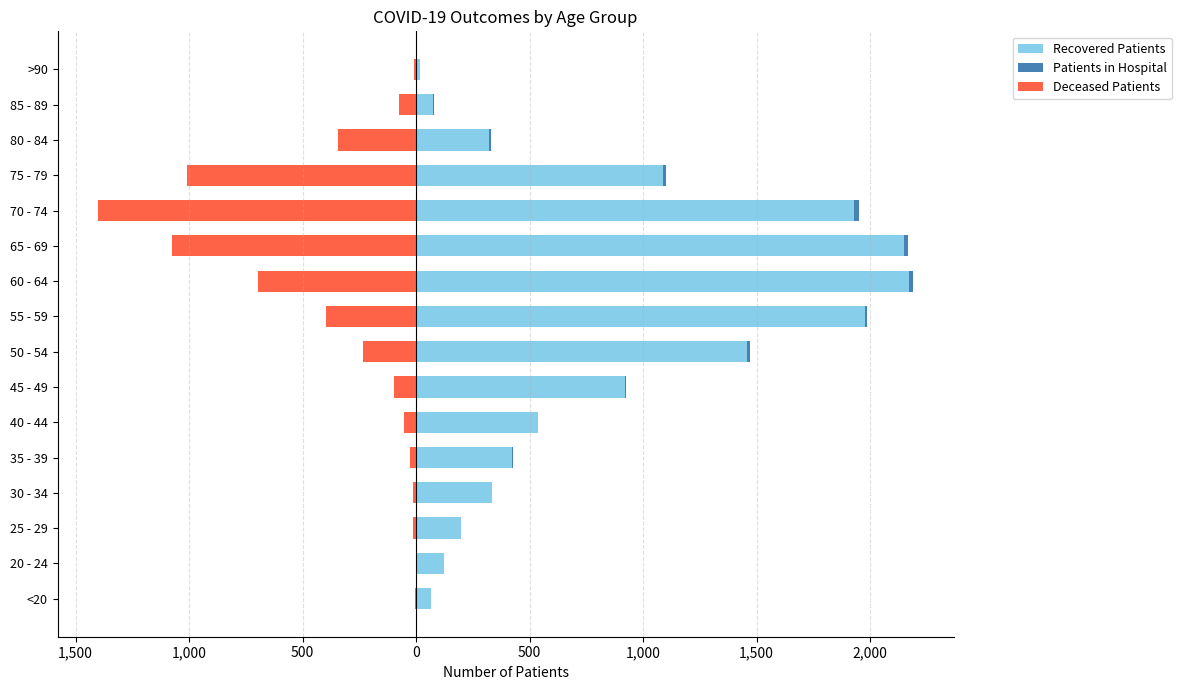

How many bars are there in each group?

3